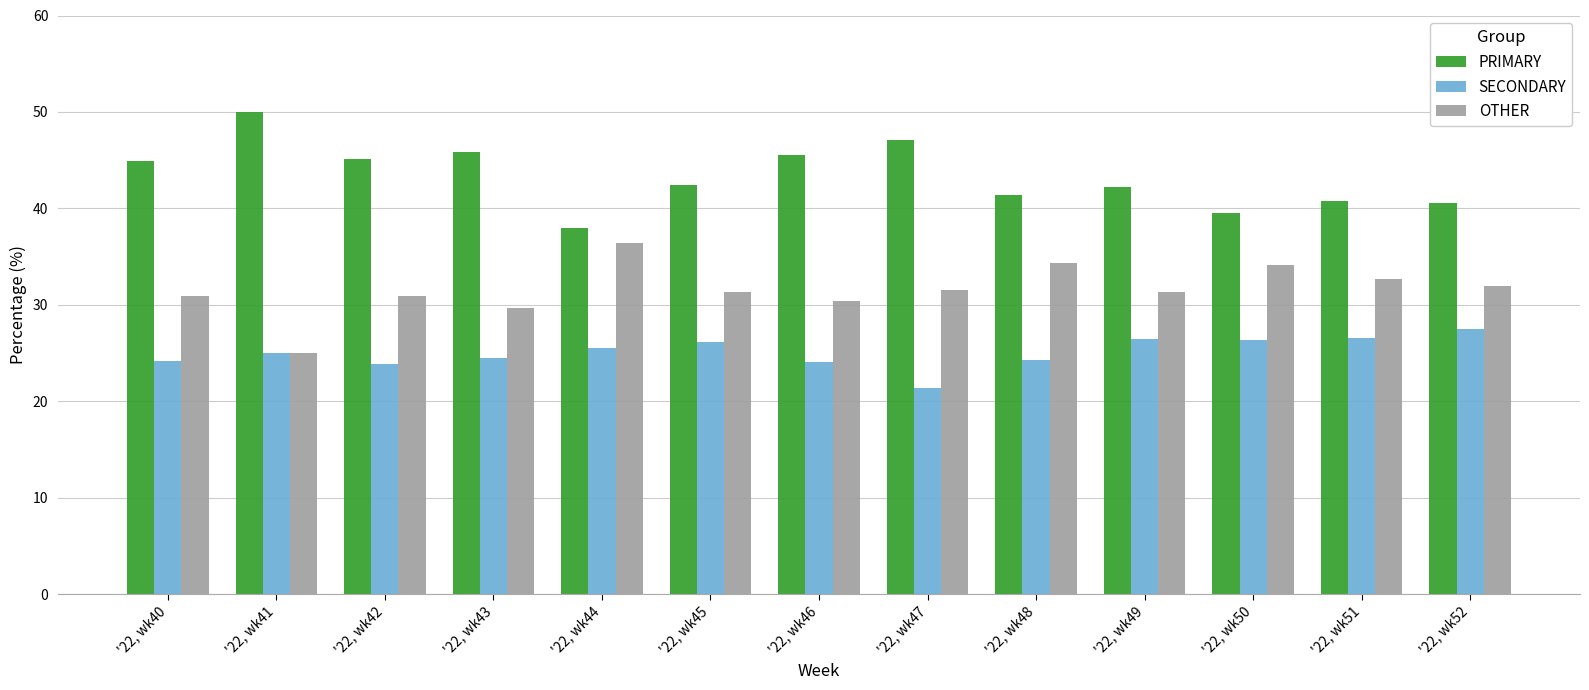

True or false: SECONDARY has a value of 24.2 at '22, wk48.

True